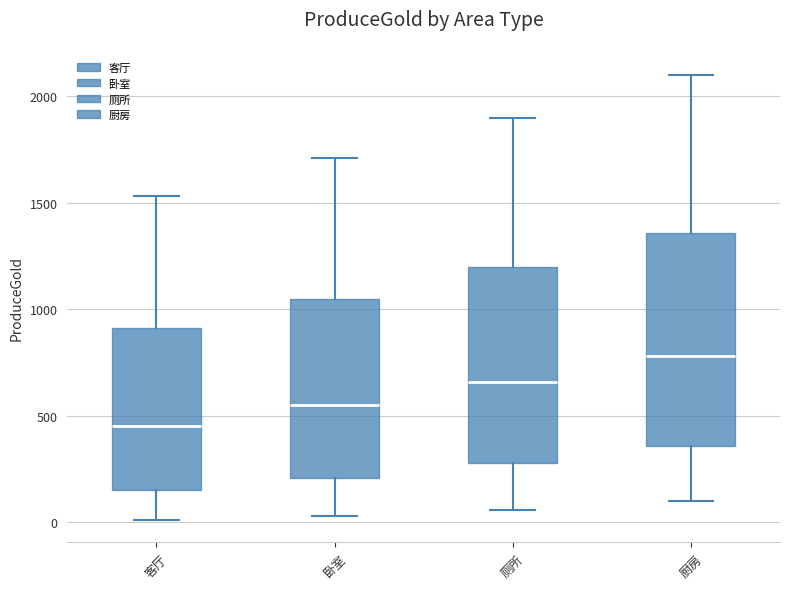

Where is the upper edge of the box for 厕所 on the y-axis? The values are not printed on the chart, so give them approximately, as read against the axis.

1200